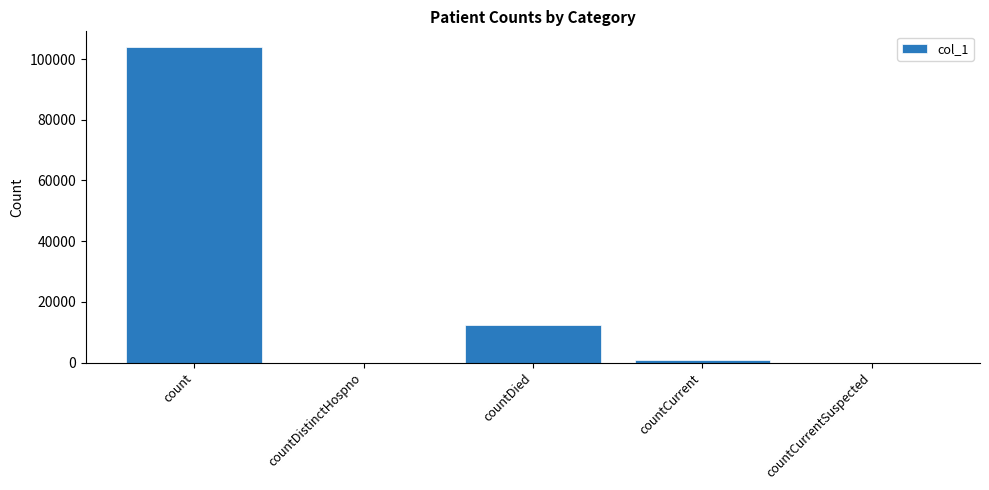

Which has a higher value, countCurrent or countCurrentSuspected?

countCurrent